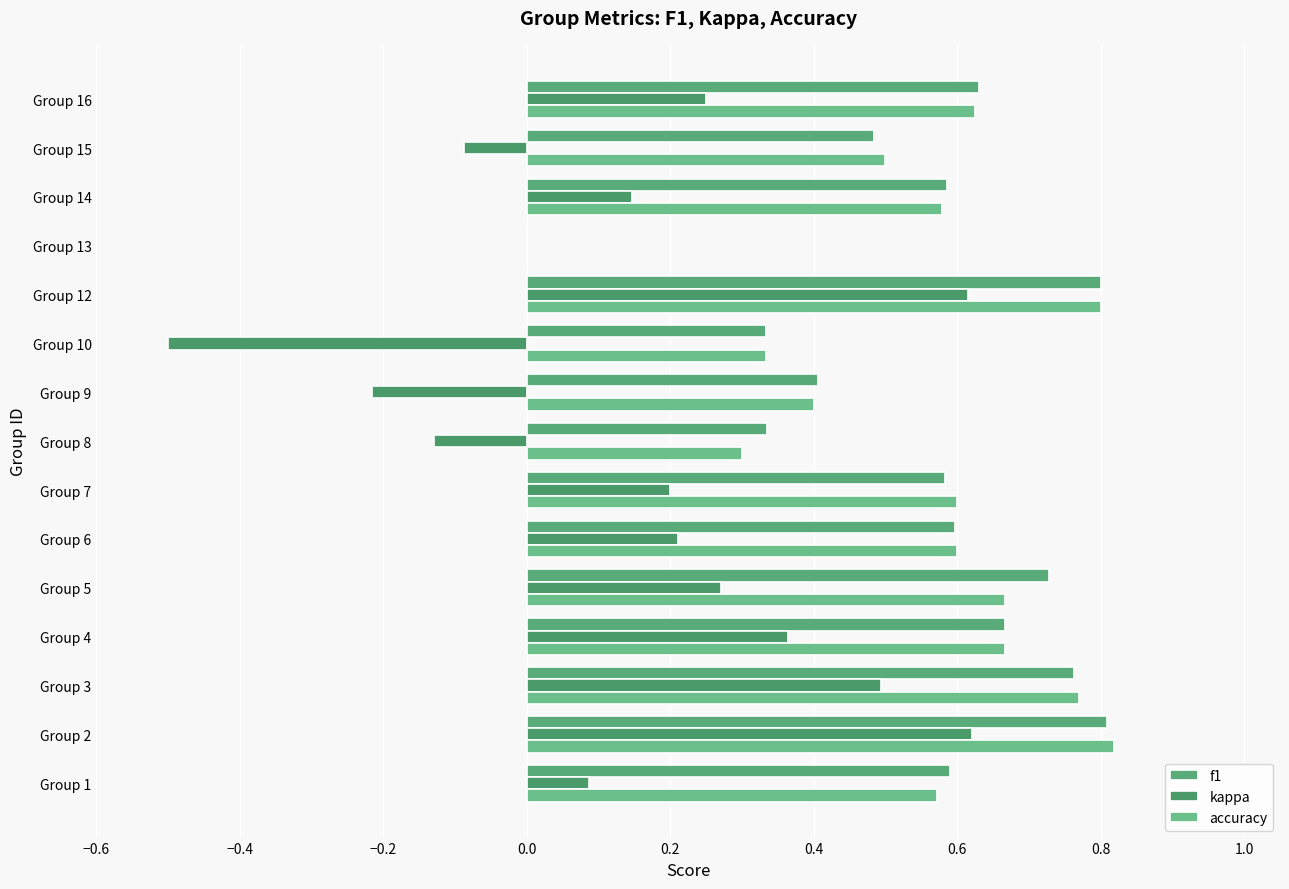

Count the number of categories in the chart.

15